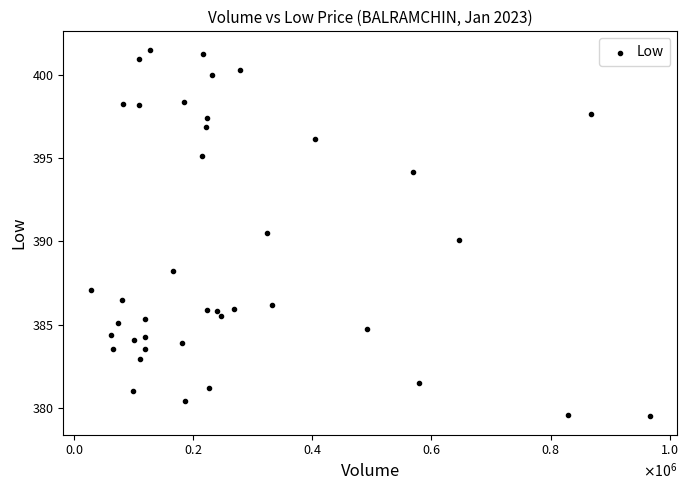

What is the range of X values (max minus min)?

937274.0